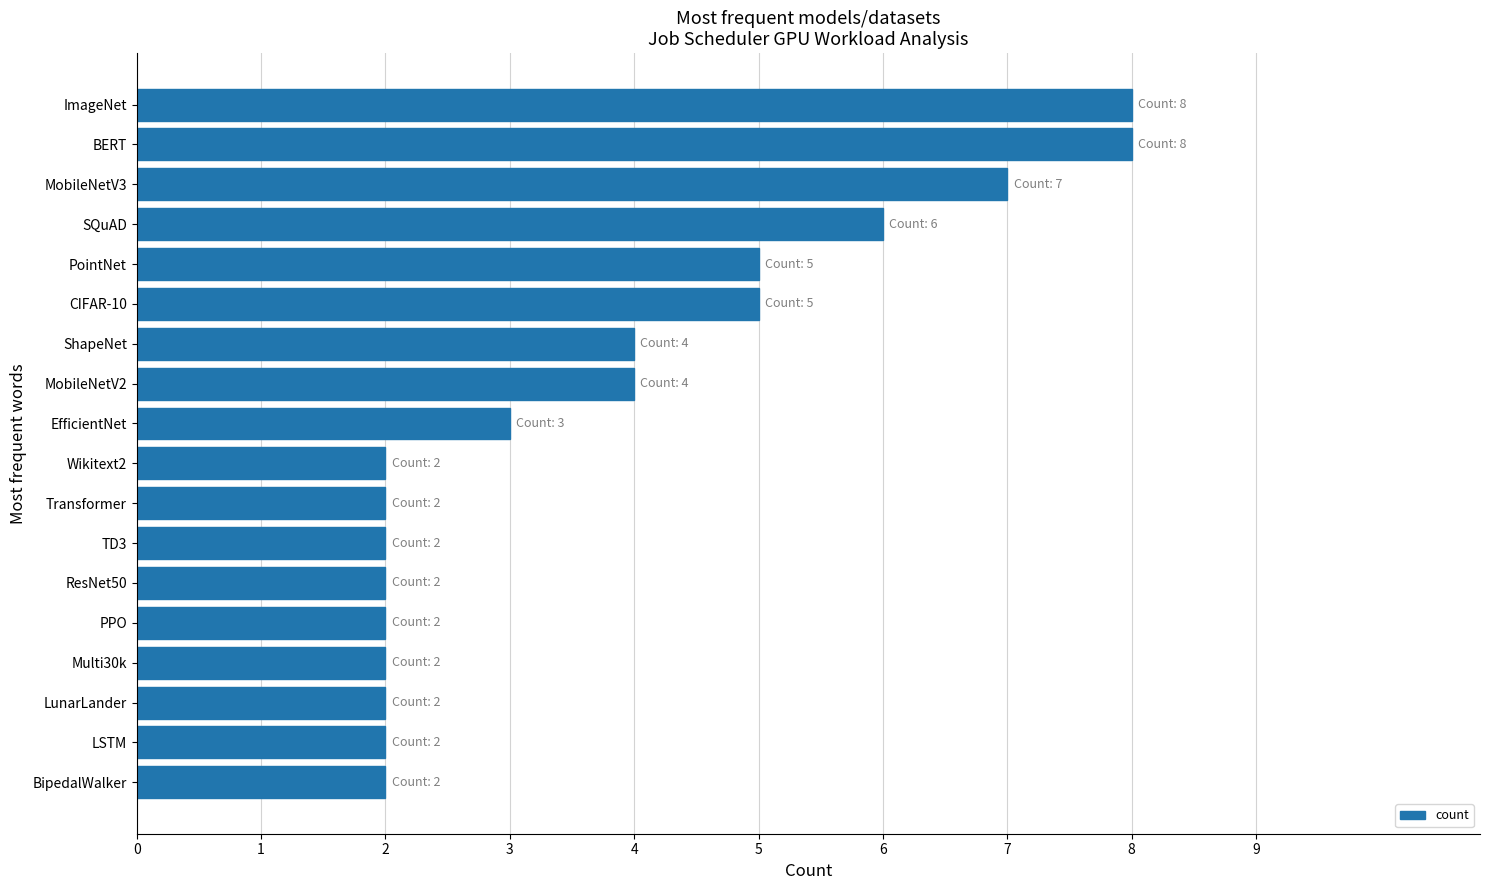

Which has a higher value, Multi30k or CIFAR-10?

CIFAR-10